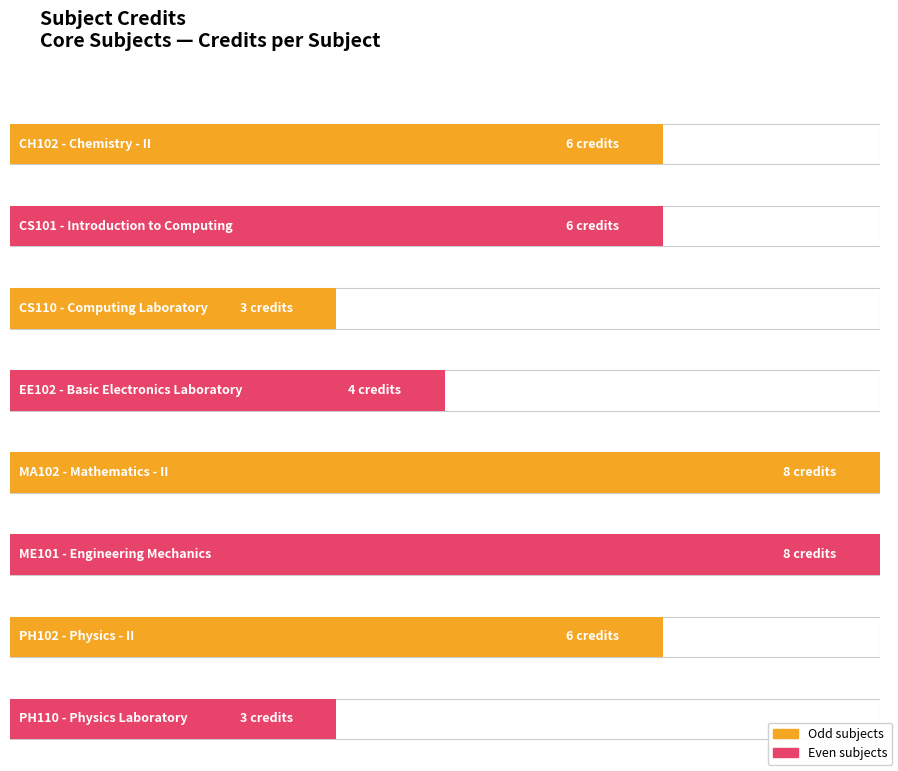

Count the number of values greater than 6.

2